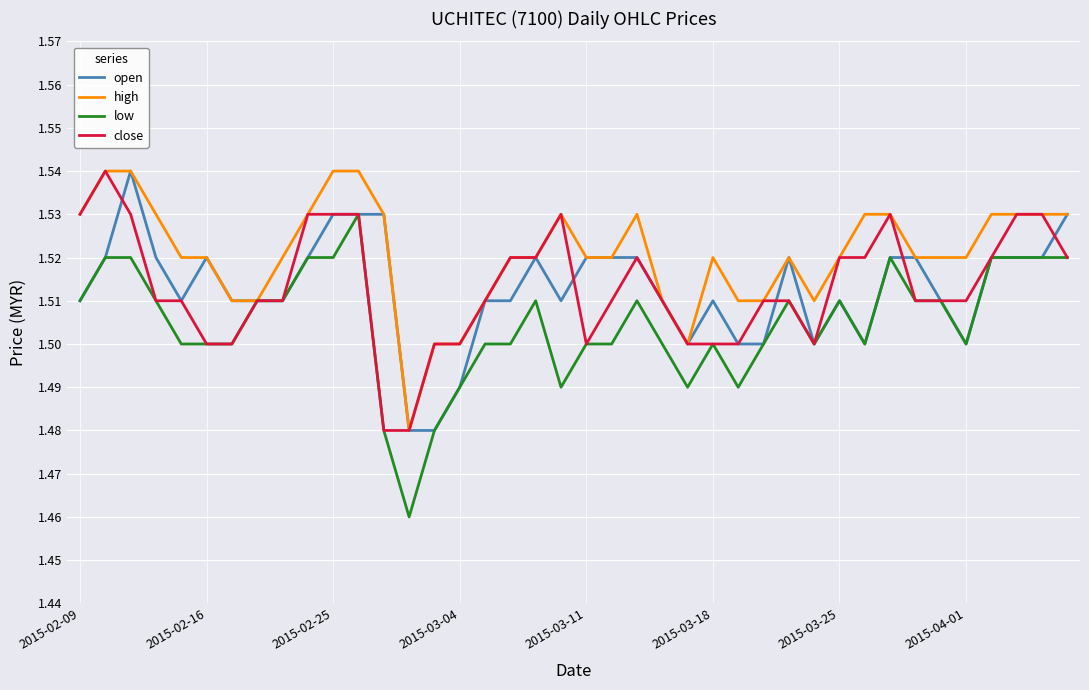

Which series has the largest total across all categories?

high